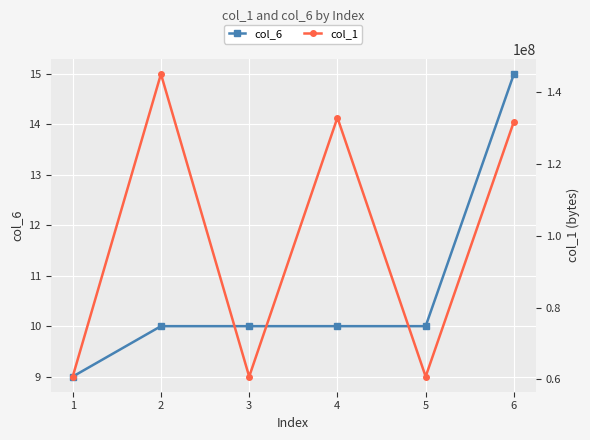

True or false: col_6 and col_1 intersect in this chart.

False